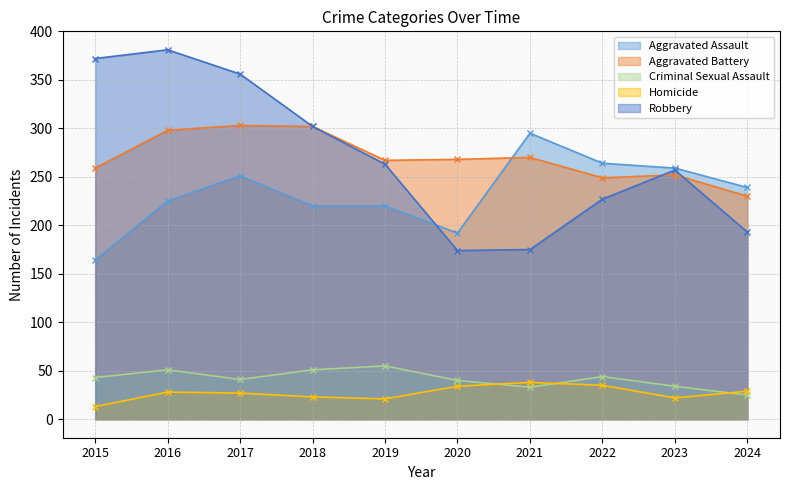

What is the total value across all series at 2022?

819